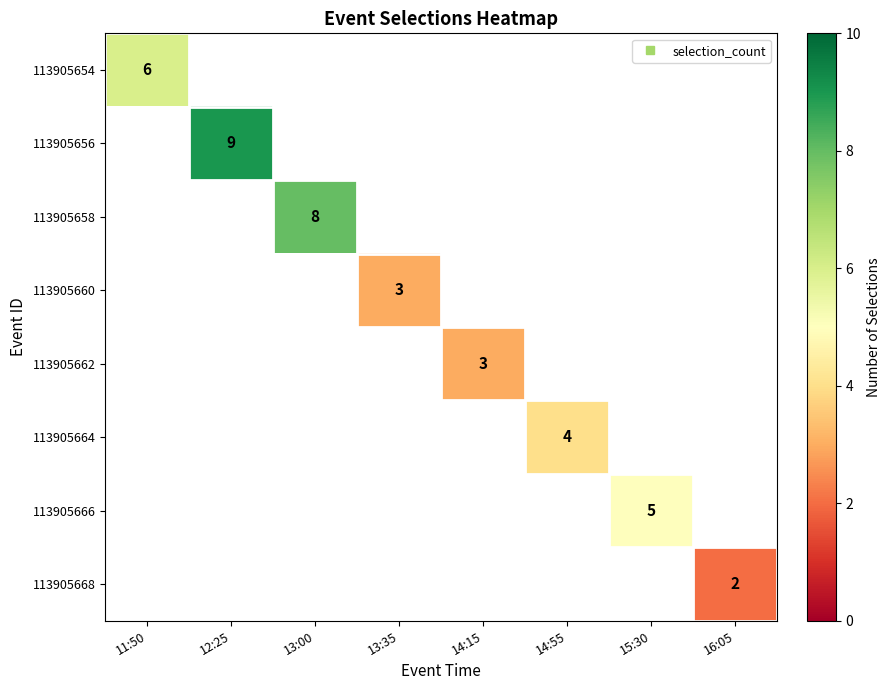

Between 11:50 and 12:25, which is larger?

12:25